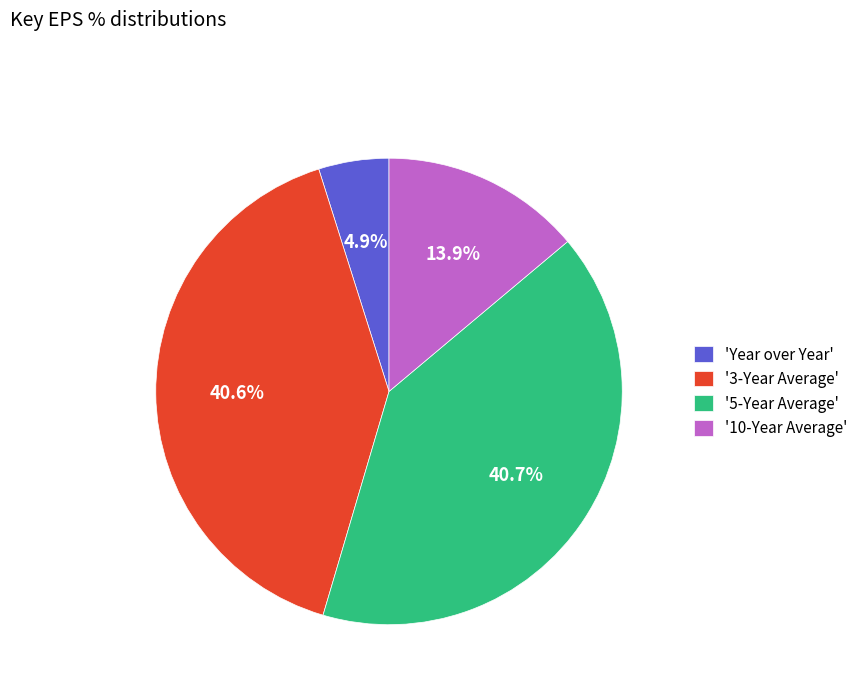

Which slice is the smallest?

'Year over Year'